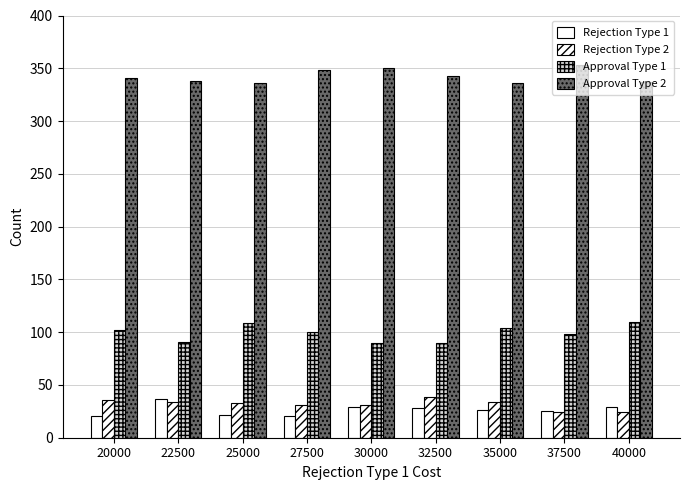

What is the value of the Approval Type 1 bar at the 5th from the left?

90